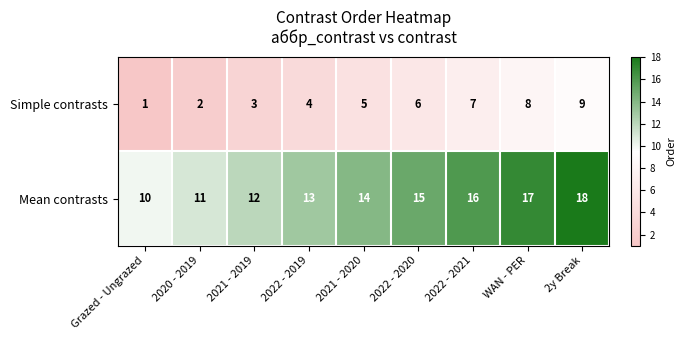

What is the spread (max minus min) of values at 2022 - 2021?

9